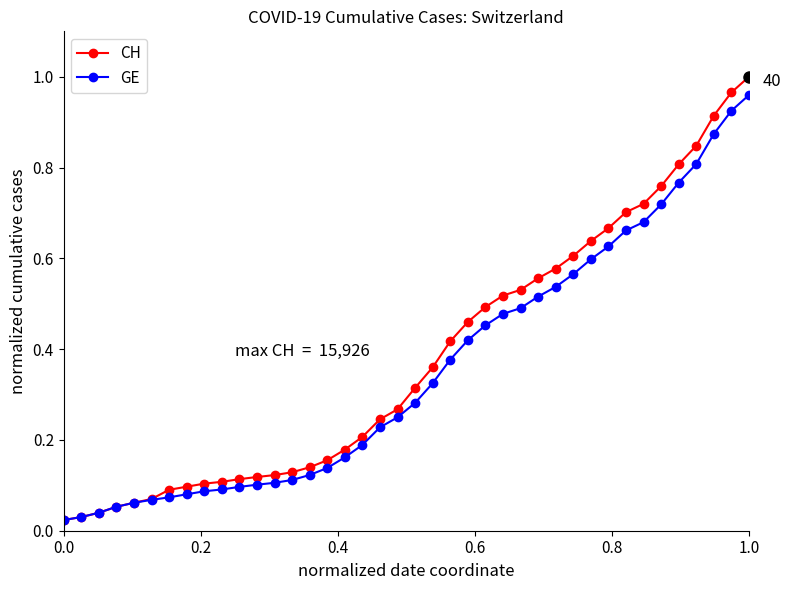

At how many categories does at least one series exceed 0?

40